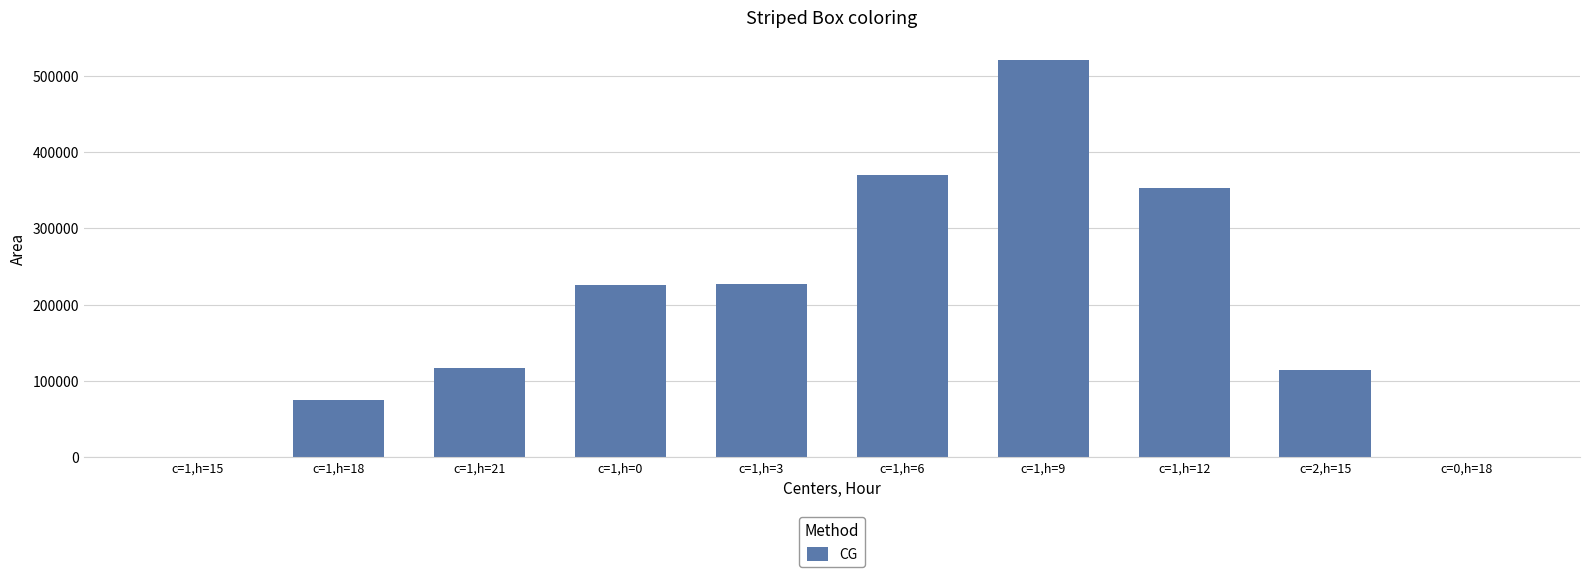

How many distinct data groups are displayed?

1